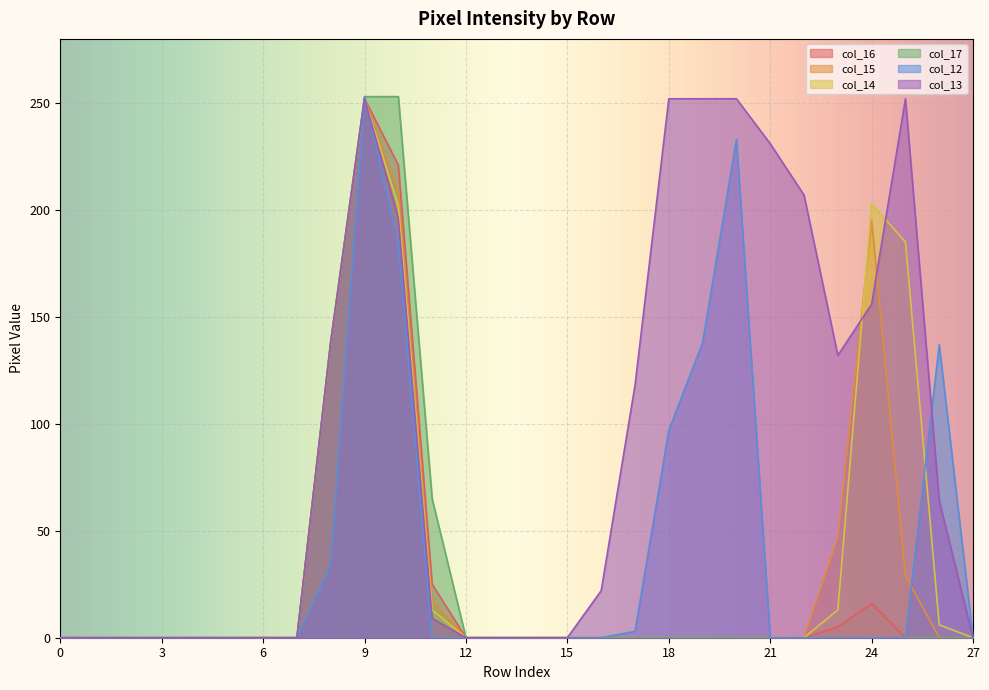

True or false: col_17 and col_16 intersect in this chart.

False